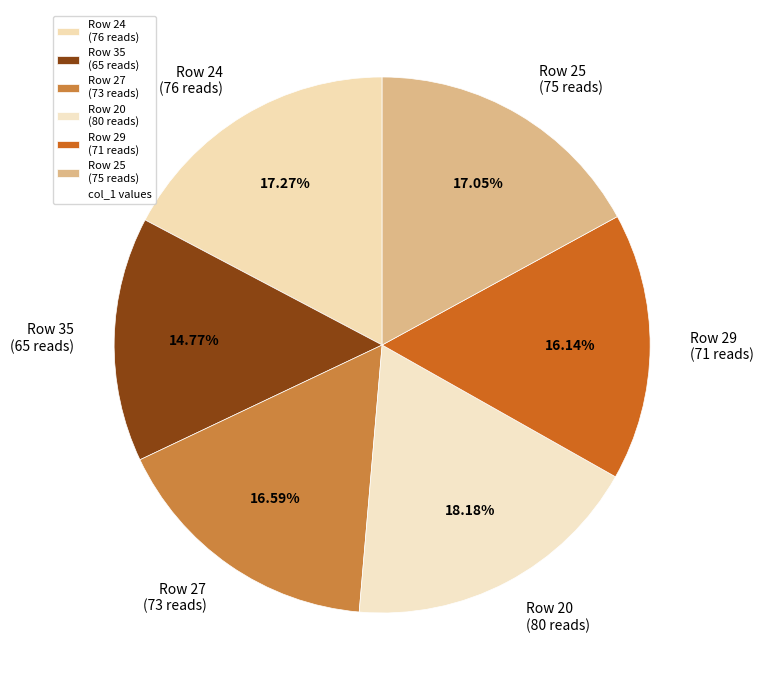

Is the sum of Row 24 (76 reads) and Row 27 (73 reads) greater than half?

No